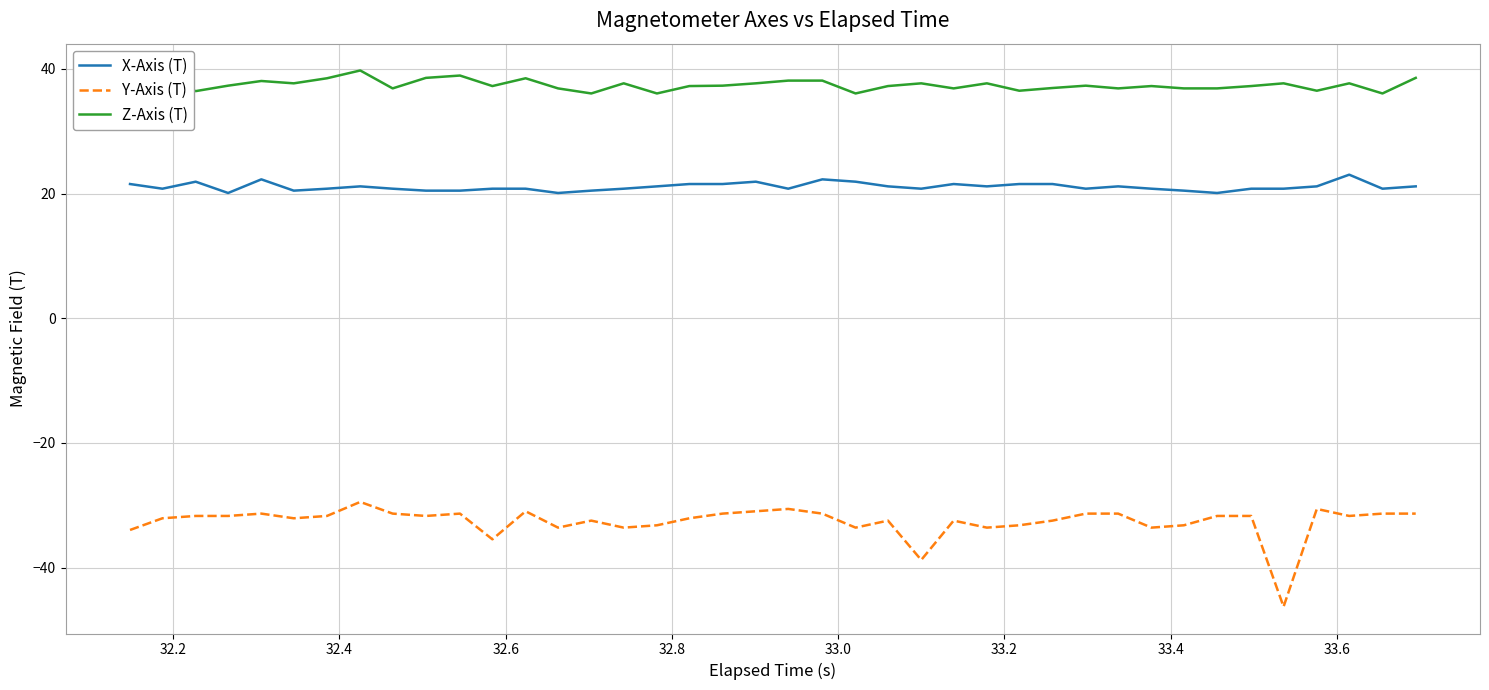

What is the highest value of the Y-Axis (T) series?

-29.5